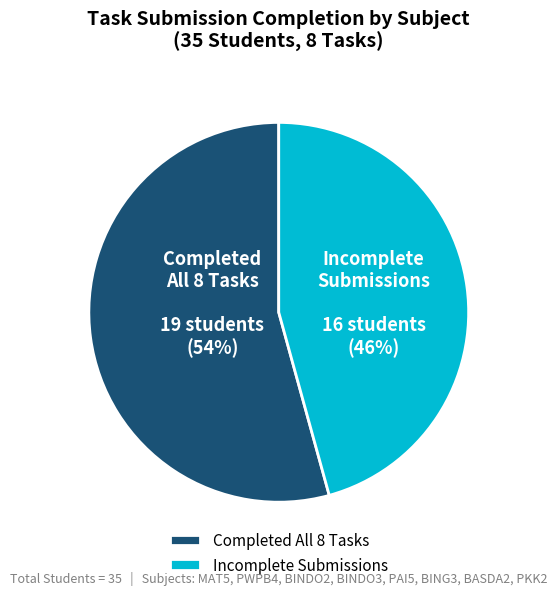

To the nearest percent, what is the average slice percentage?

50%